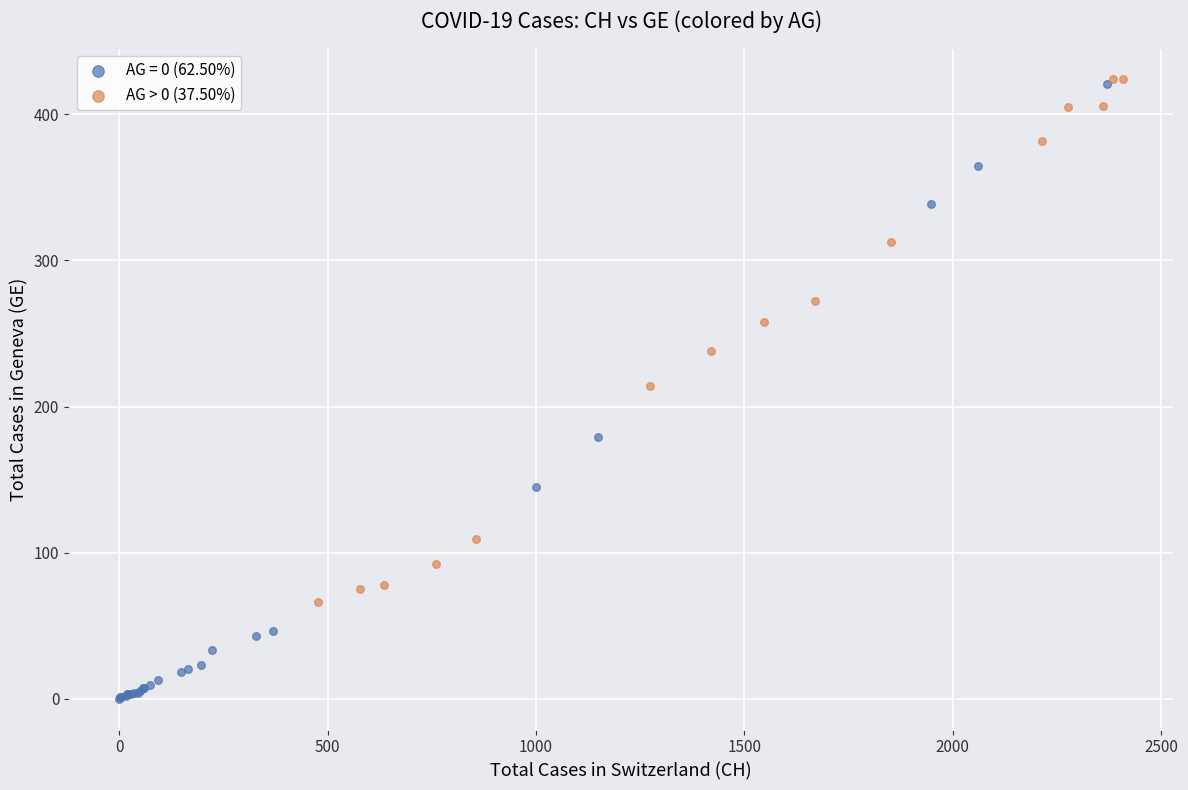

Which series has the widest spread of Y values?

AG = 0 (62.50%)